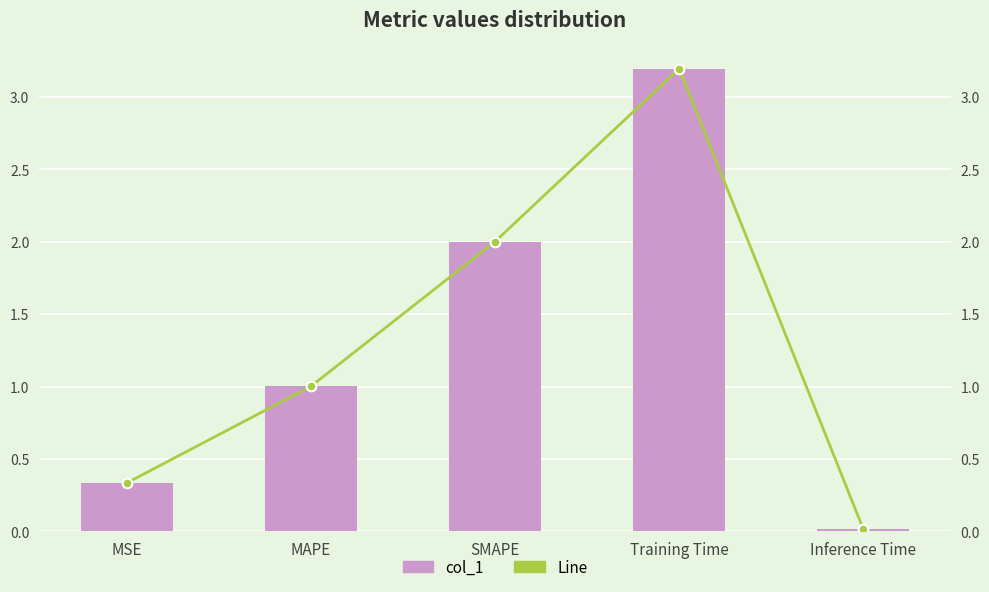

Rank the series by their maximum value, from highest to lowest.

col_1, Illinois